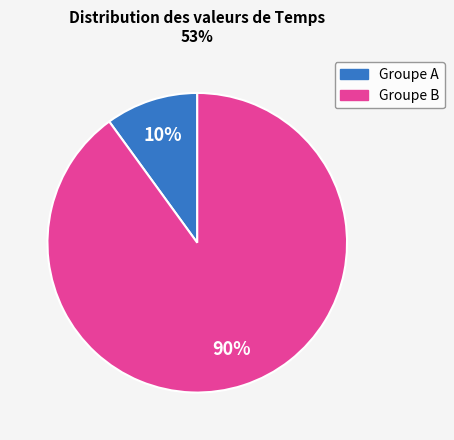

Count the number of slices in the pie.

2